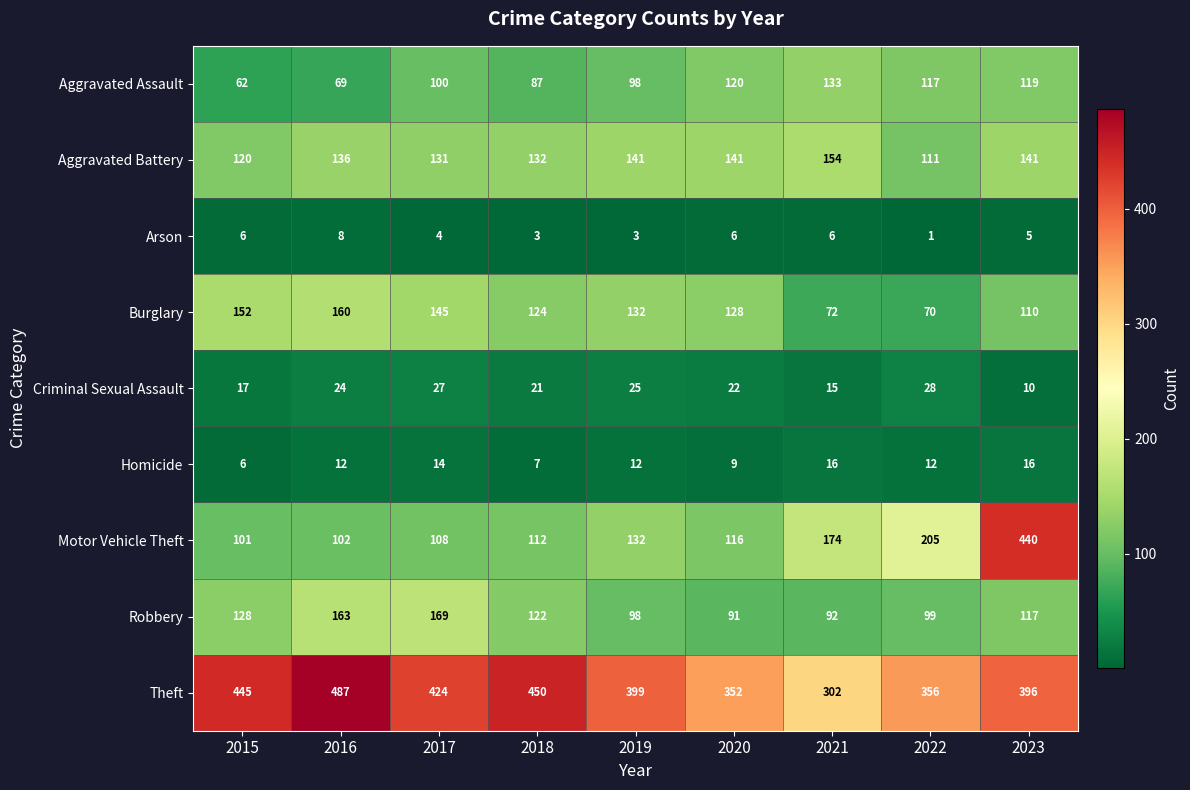

At 2020, list the series in order from largest to smallest.

Theft, Aggravated Battery, Burglary, Aggravated Assault, Motor Vehicle Theft, Robbery, Criminal Sexual Assault, Homicide, Arson